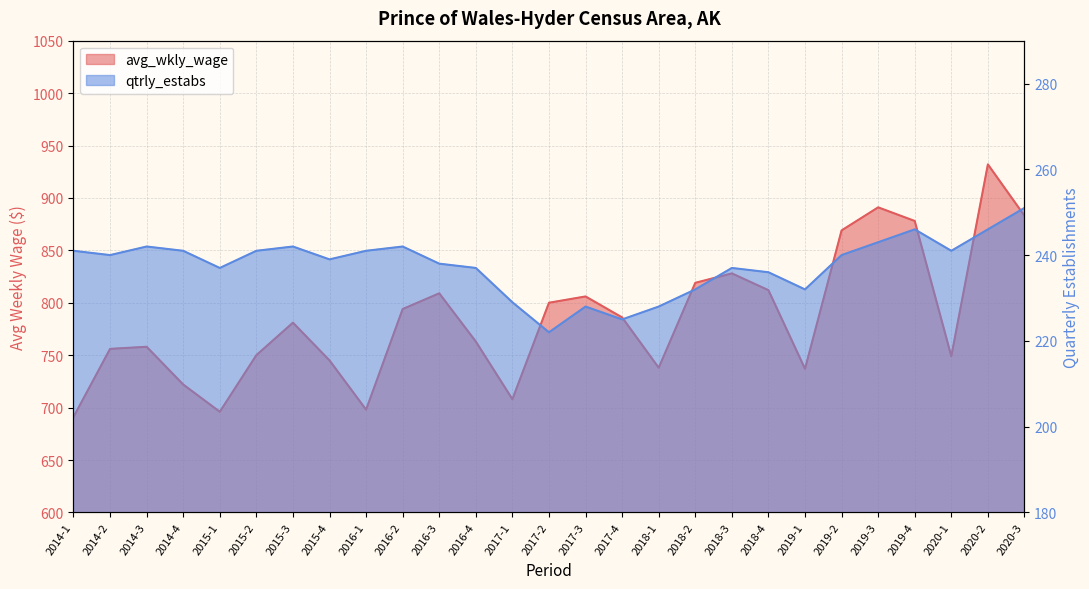

What is the label of the 22nd point from the right?

2015-2